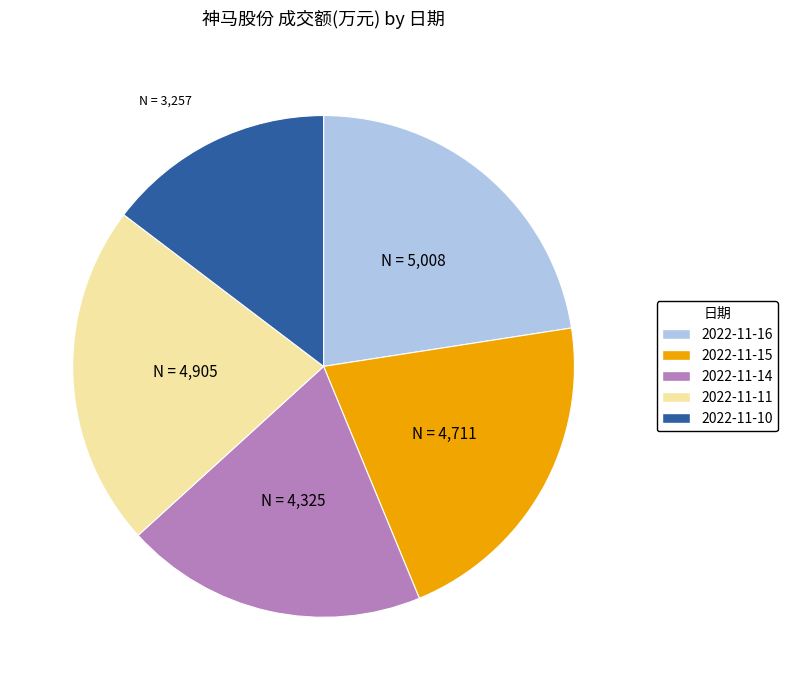

The 2022-11-15 slice represents 21% of the pie. True or false?

True